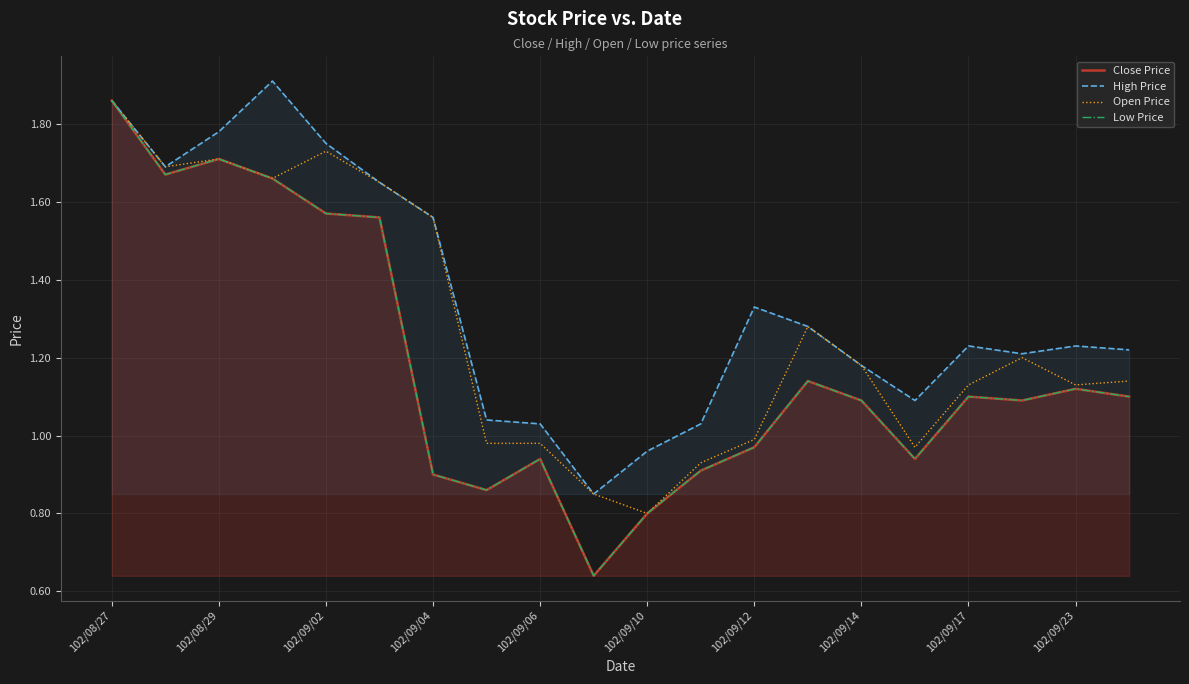

How many values in the Open Price series exceed 1?

13